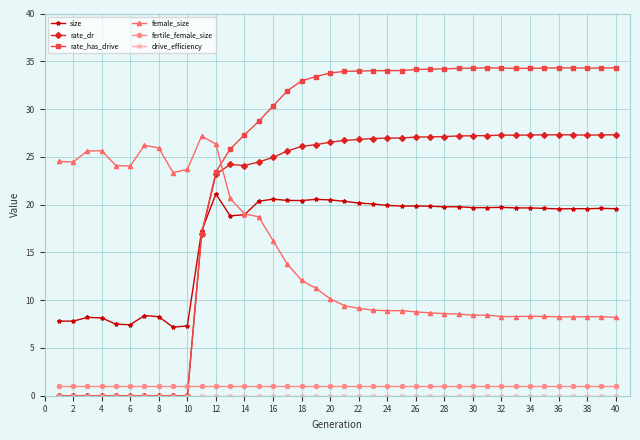

What is the minimum value for fertile_female_size?

1.0